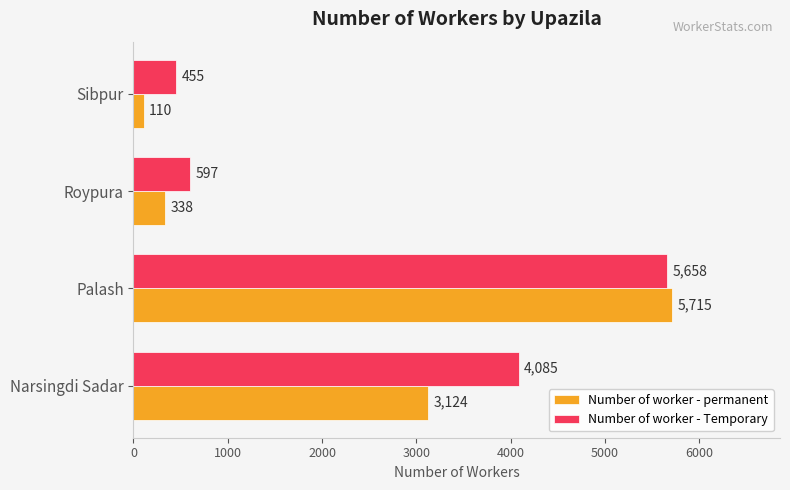

Count the number of data series in this chart.

2